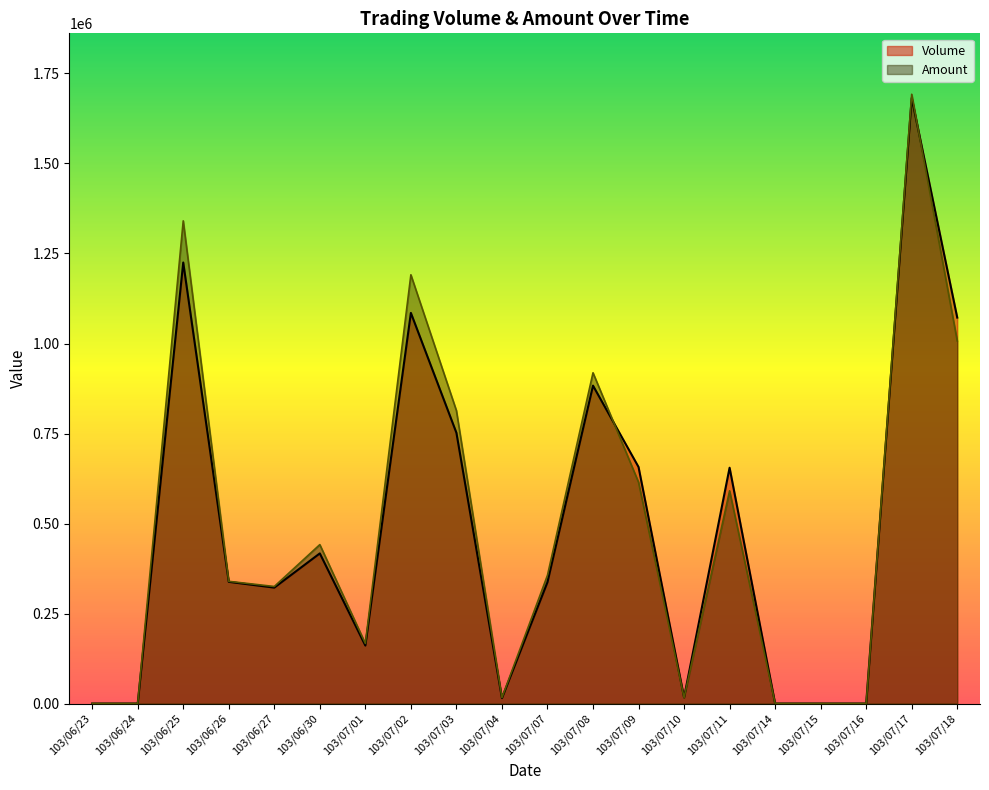

What is the label of the 13th point from the left?

103/07/09